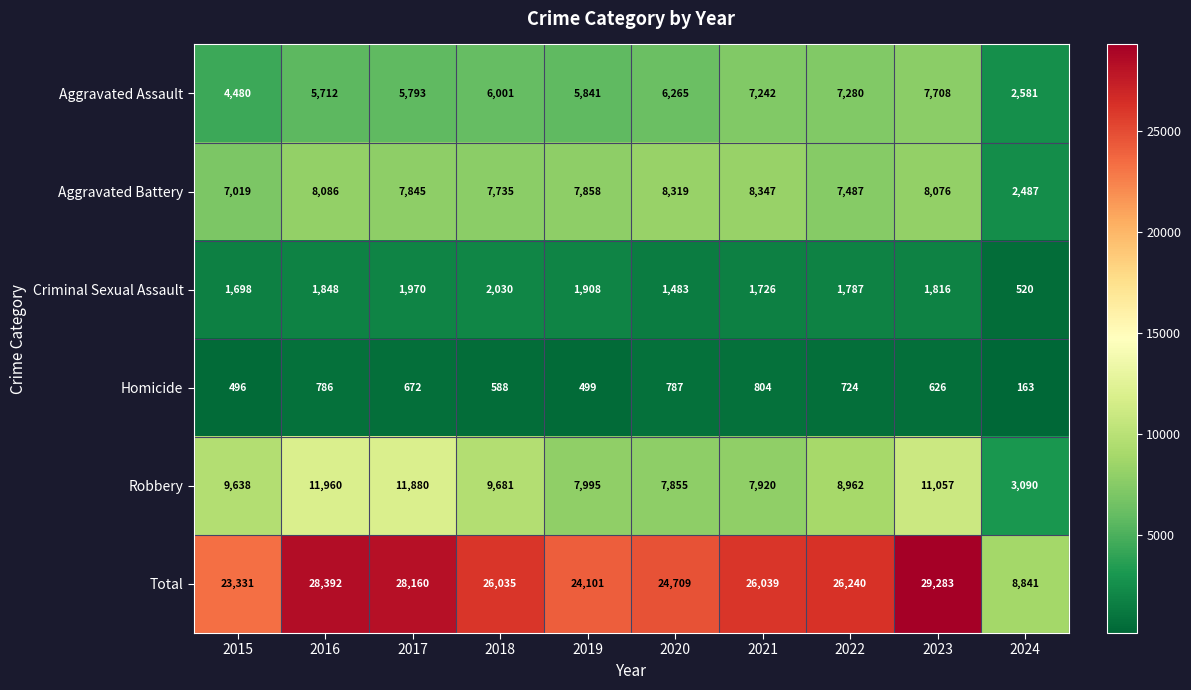

What is the sum of all Aggravated Assault values?

58903